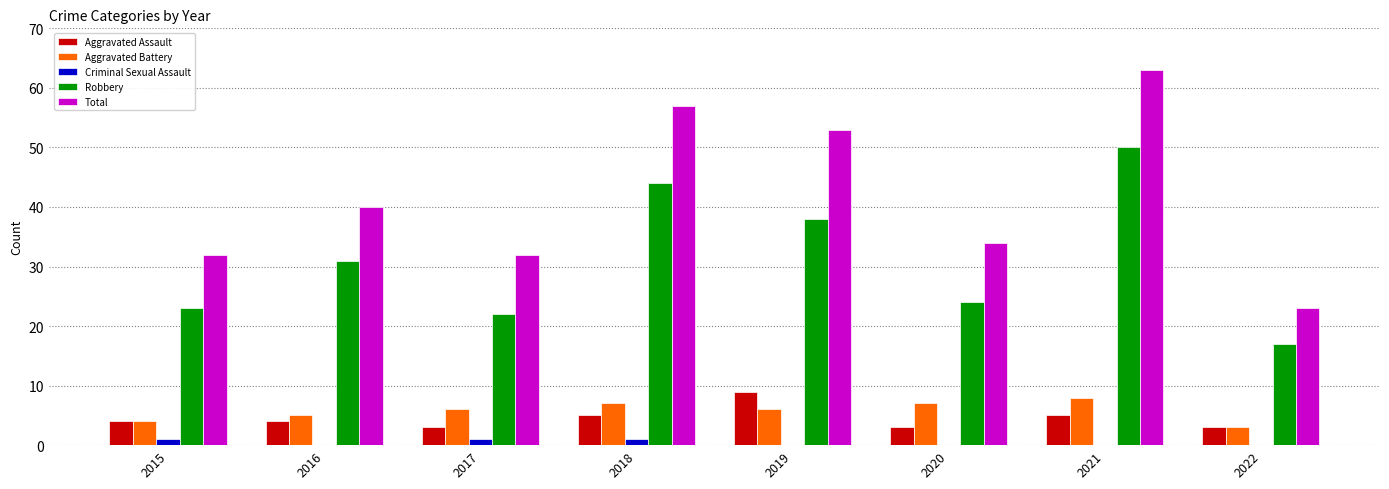

What is the sum of all Robbery values?

249